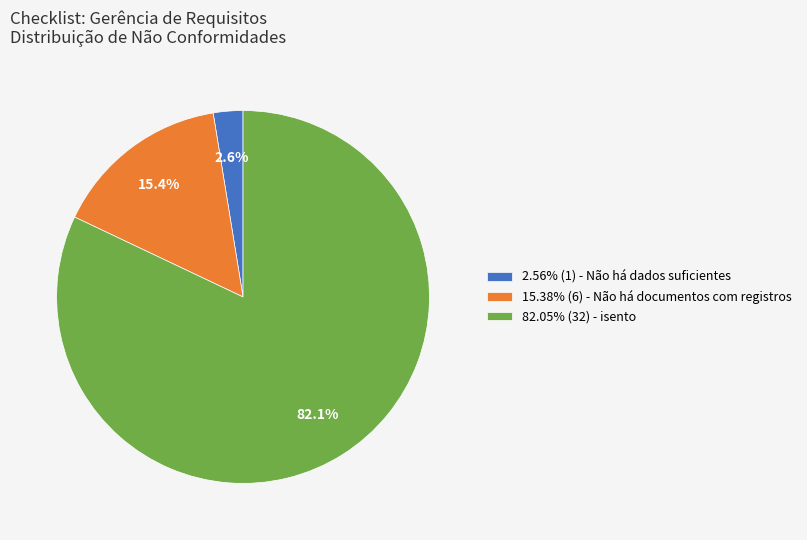

Is there any slice that represents more than half of the pie?

Yes